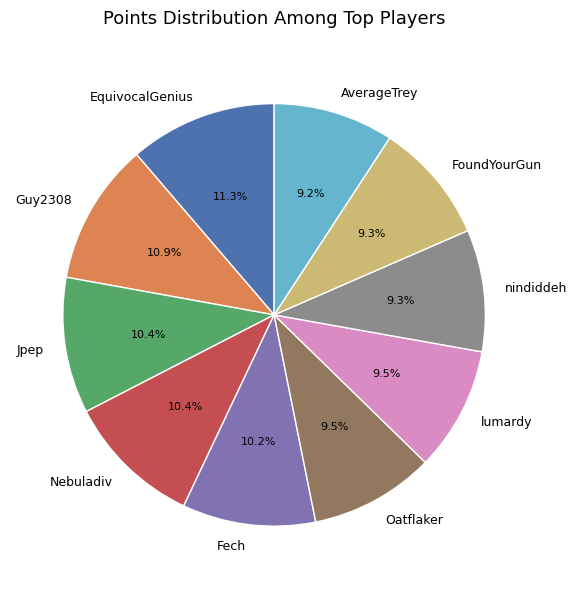

Is the sum of Nebuladiv and Oatflaker greater than half?

No